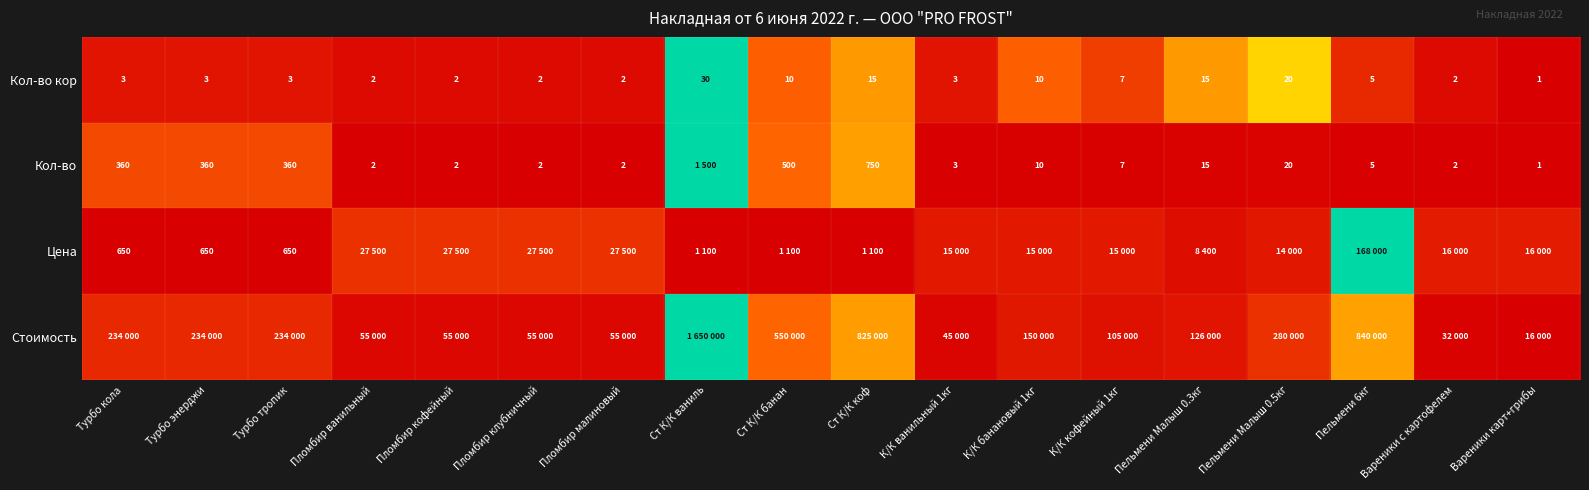

Is the value of Кол-во кор at Ст К/К банан greater than the value of Кол-во at К/К ванильный 1кг?

Yes